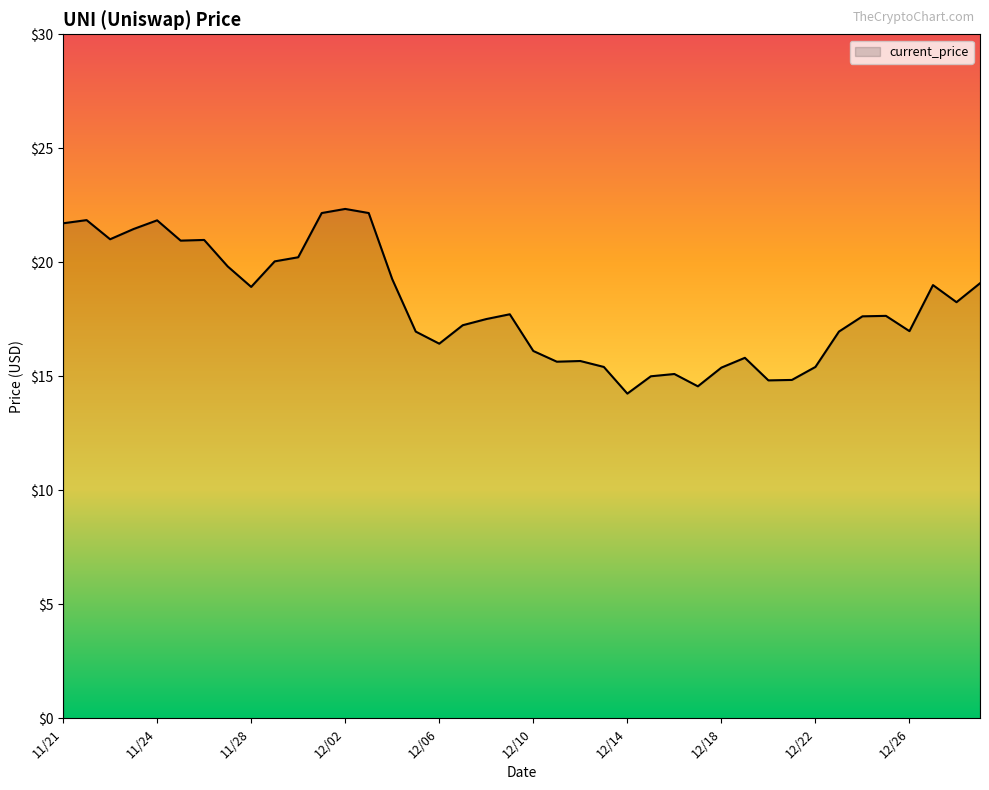

What is the maximum value shown in the chart?

22.3